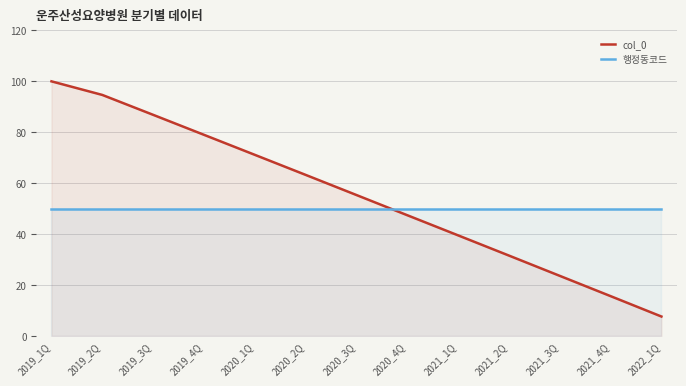

Read the 행정동코드 value at 2021_4Q.

50.0